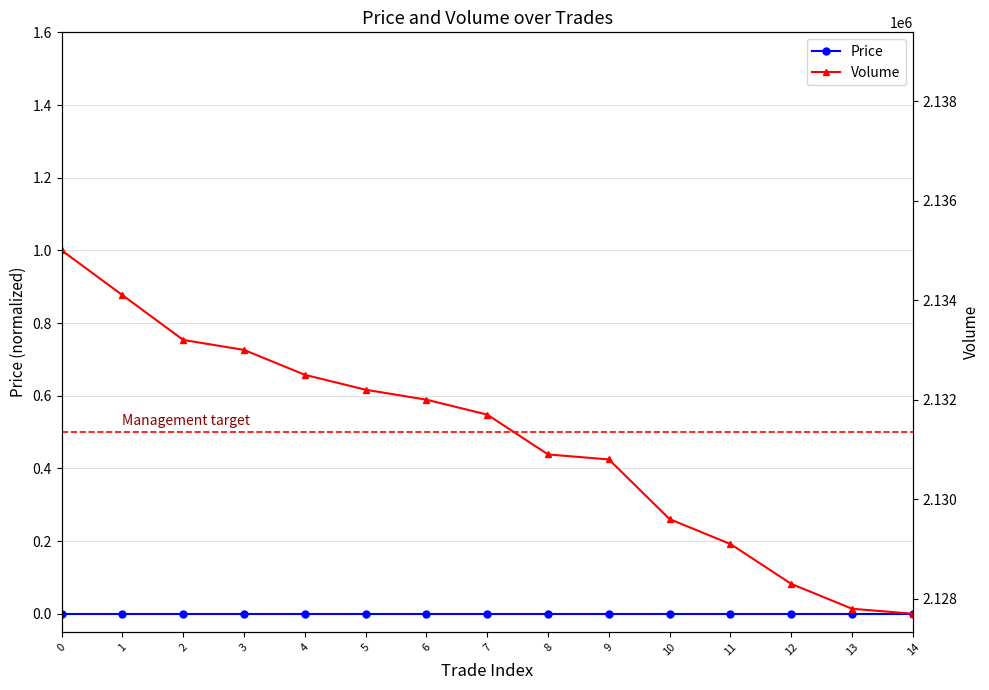

What are all the series names shown in the legend?

Price, Volume